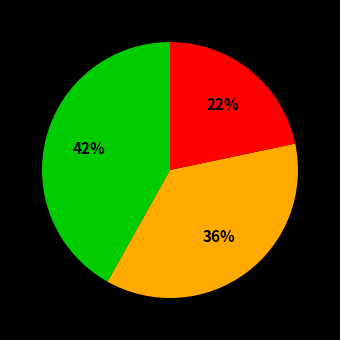

To the nearest percent, what is the difference between the largest and smallest slice percentages?

20%